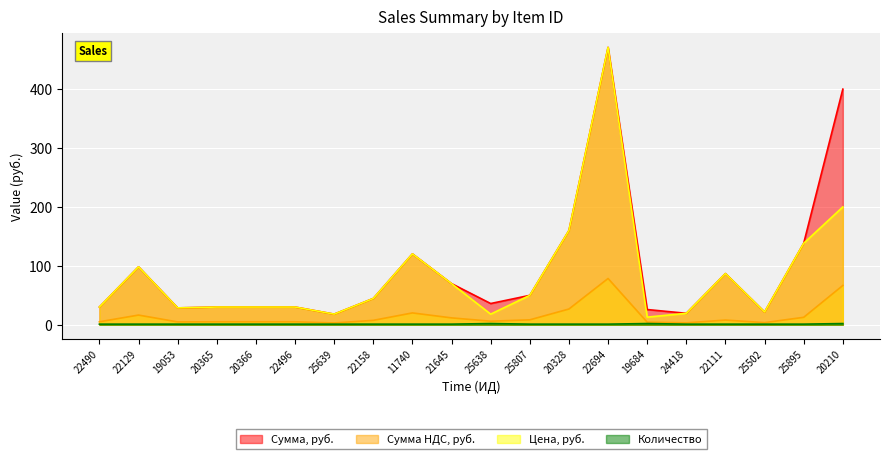

What is the spread (max minus min) of values at 21645?

68.8